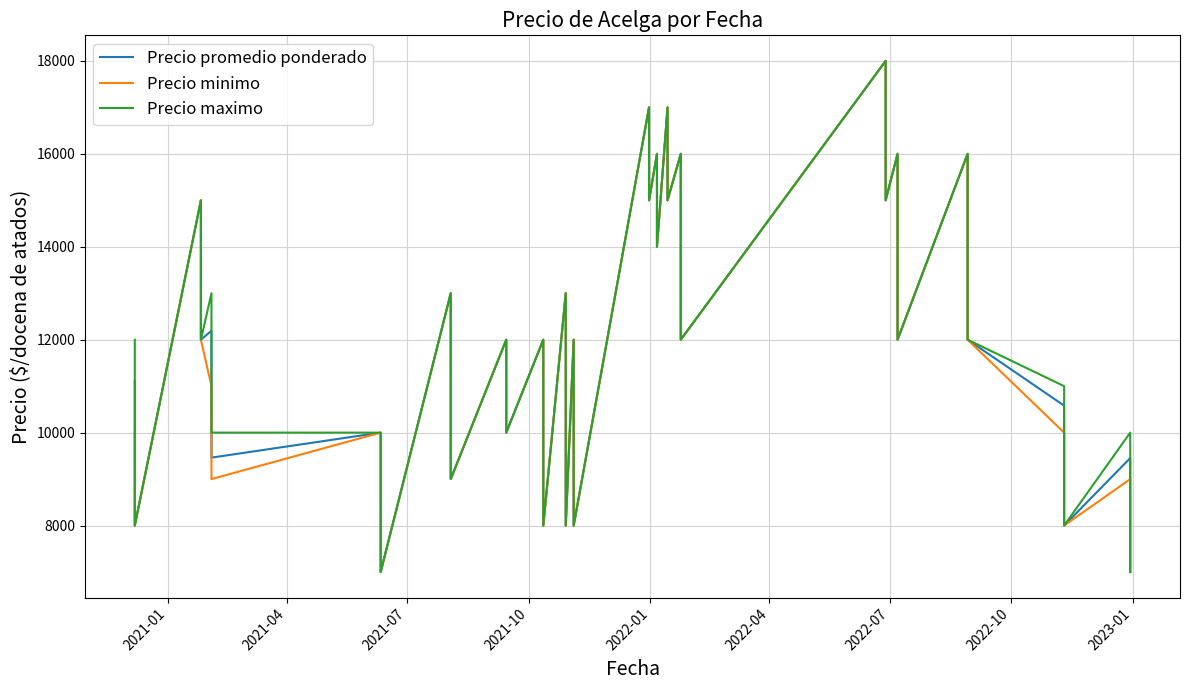

True or false: Precio minimo has a value of 3462 at 33.

False